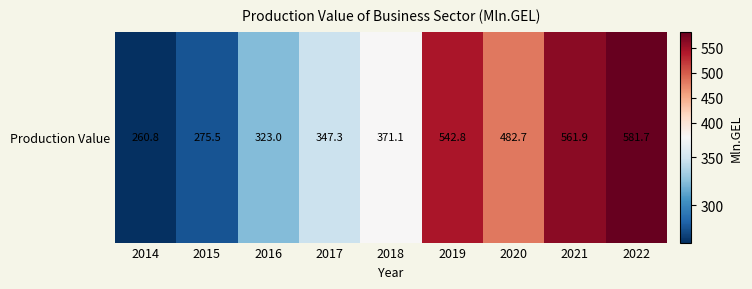

Reading left to right, what are all the values shown in this chart?

2014=260.8	2015=275.5	2016=323.0	2017=347.3	2018=371.1	2019=542.8	2020=482.7	2021=561.9	2022=581.7